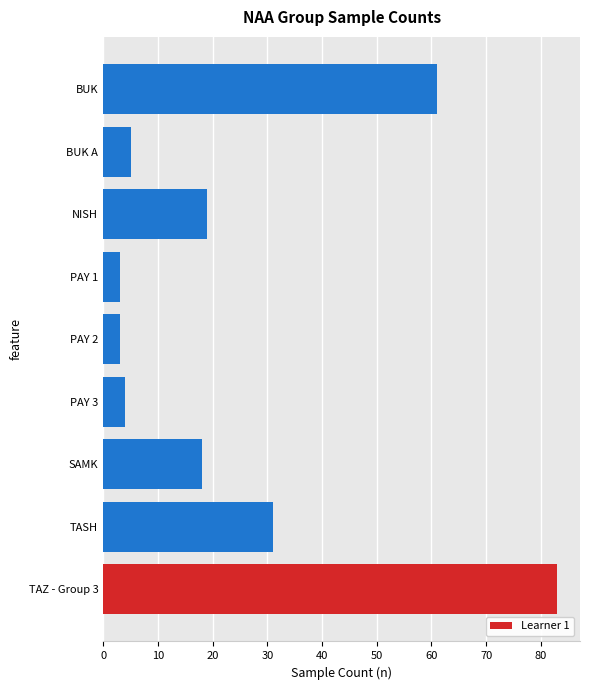

Where is the data nearest to the value 43?

TASH